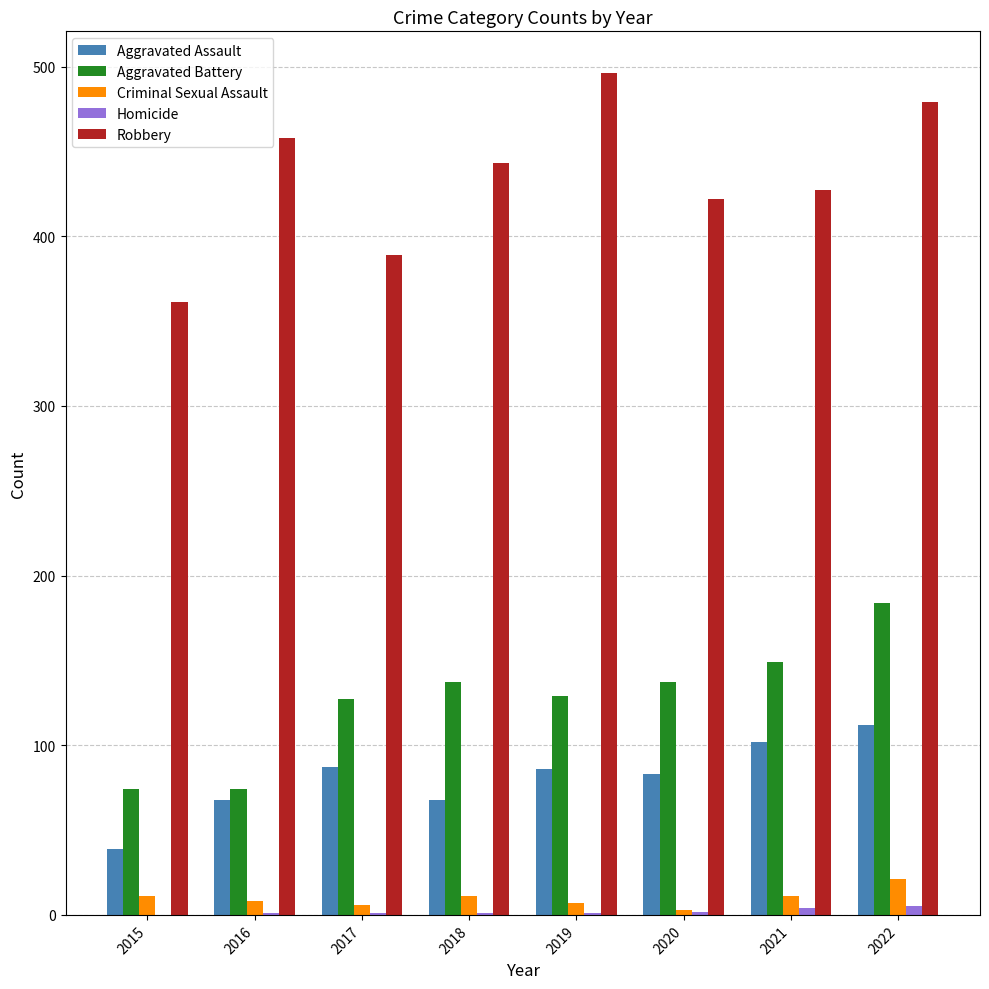

Which series has the widest spread of values?

Robbery